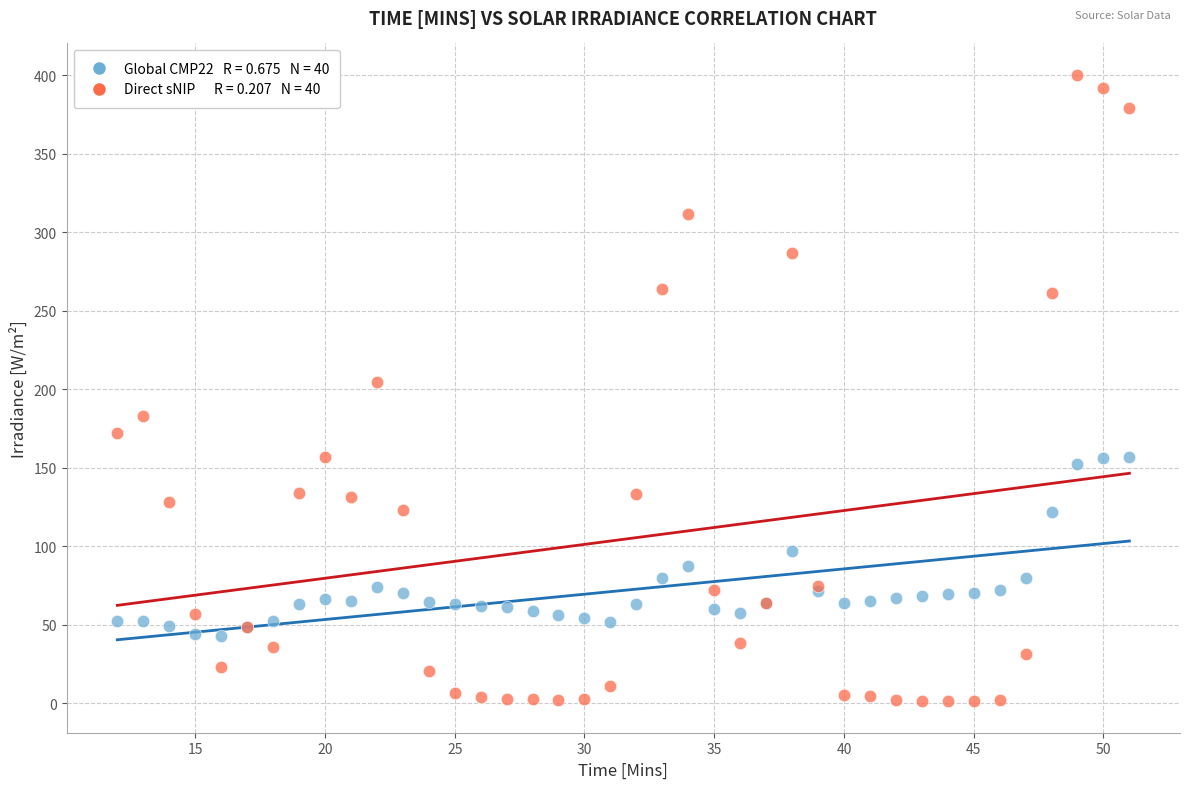

Across all series, what Y value is closest to 200?

204.8